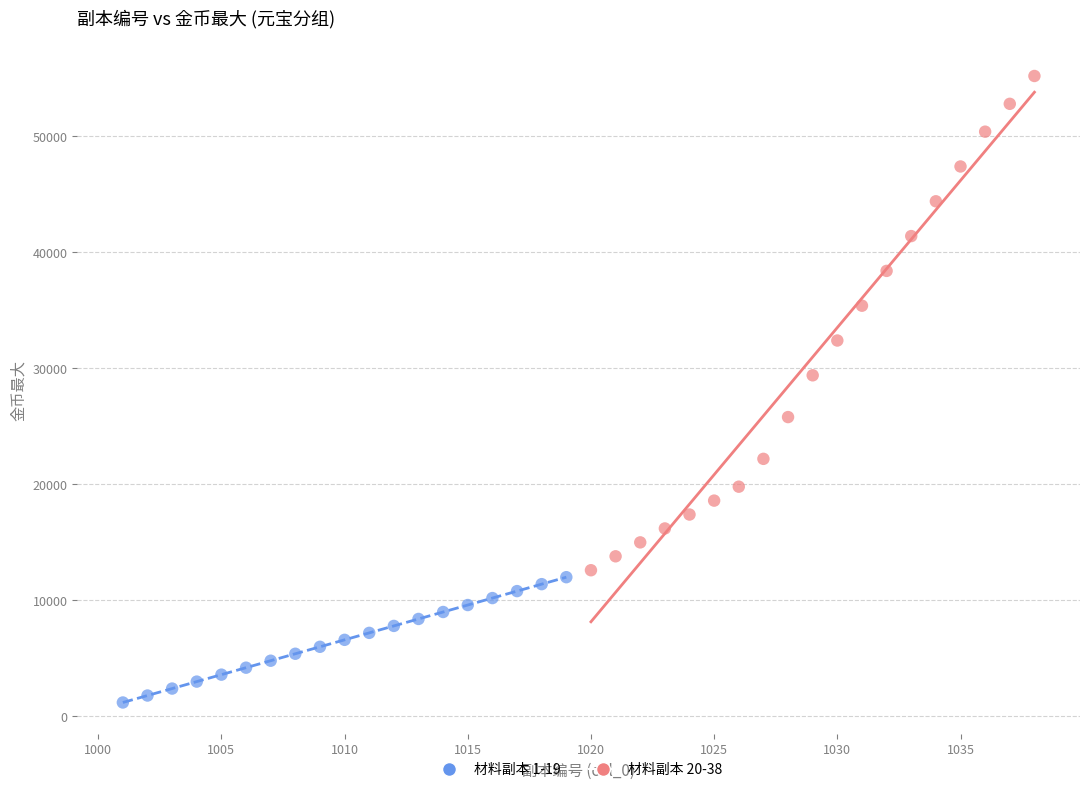

Which series has the largest Y range (max minus min)?

材料副本 20-38